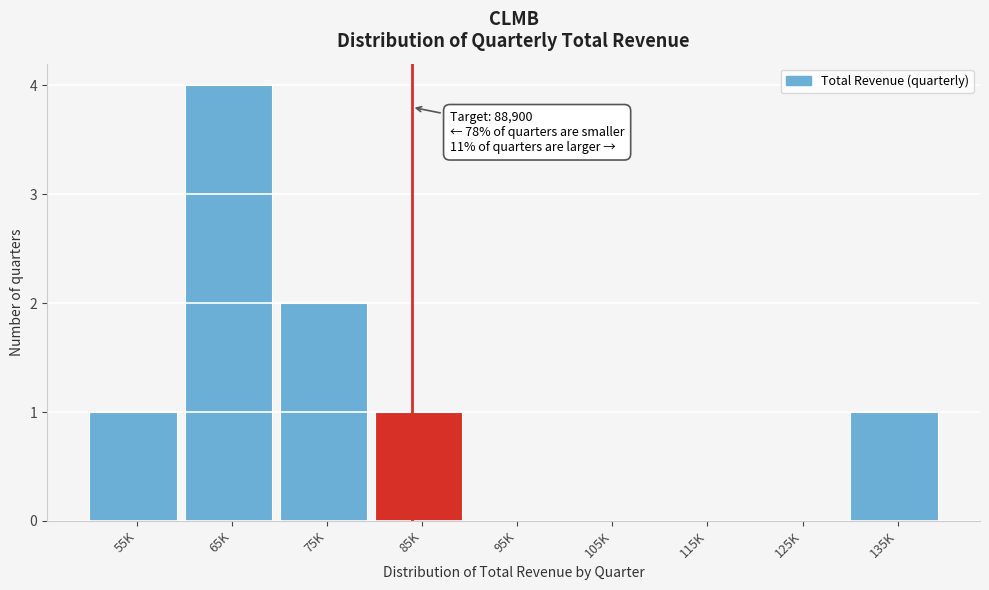

Reading left to right, list all the values displayed in this chart.

55K=1	65K=4	75K=2	85K=1	95K=0	105K=0	115K=0	125K=0	135K=1